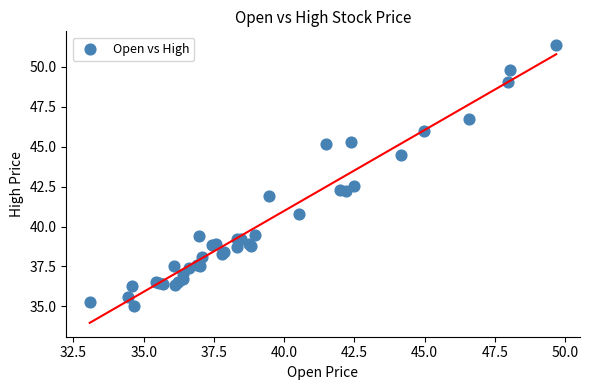

What Y value in the scatter plot is closest to 43?

42.6